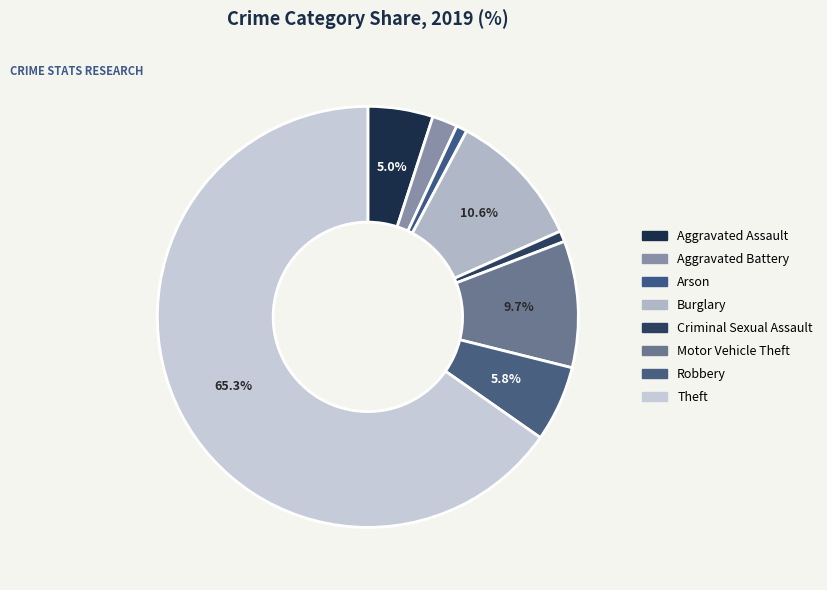

Which slice represents more than half of the pie?

Theft